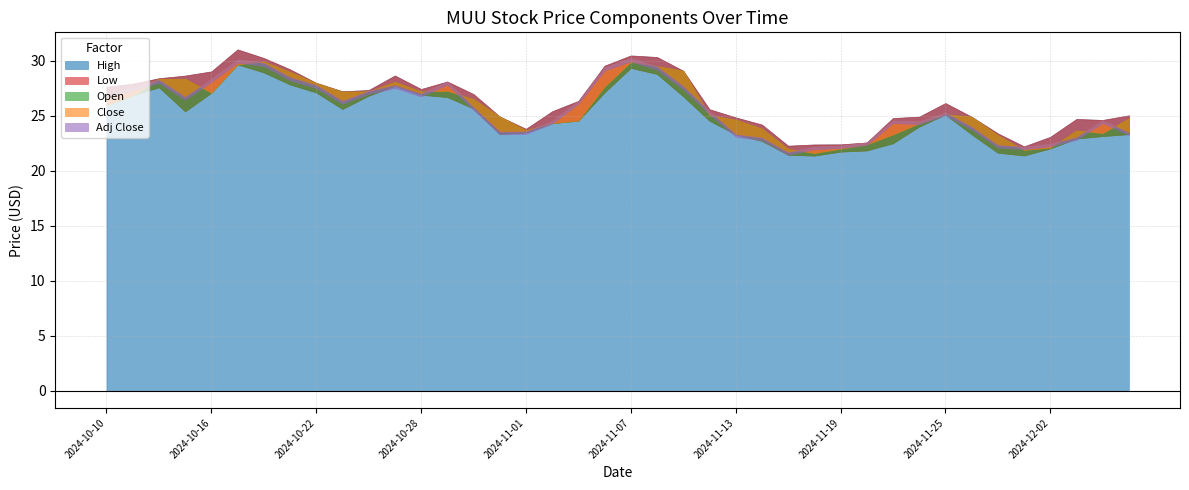

What position from the left is 2024-12-02?

37